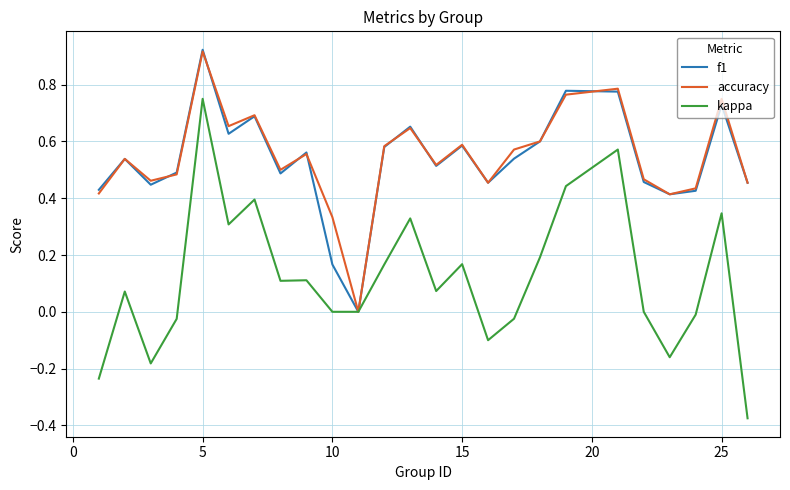

How many categories are shown in the chart?

25